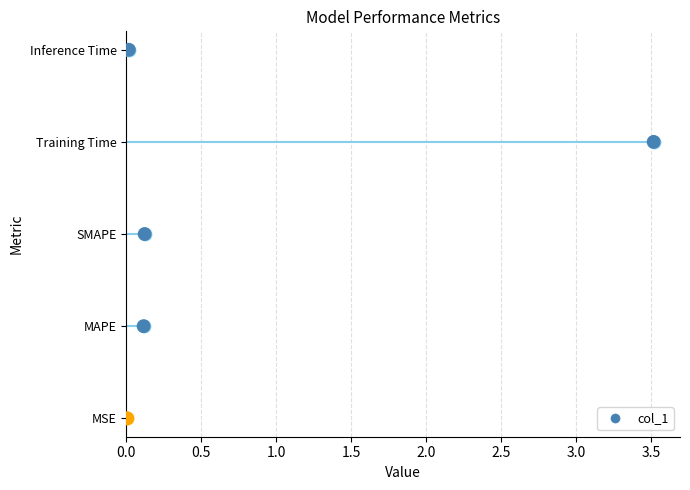

What is the change in value from MSE to SMAPE?

+0.1